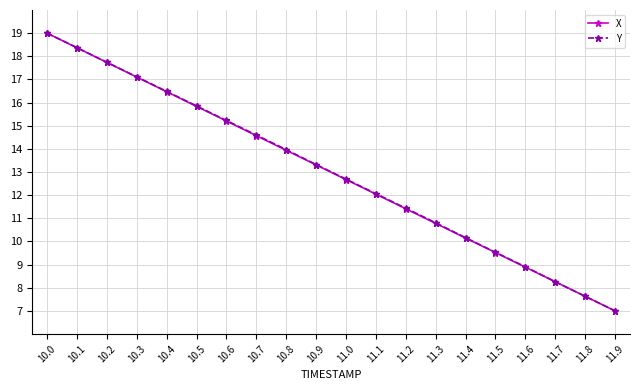

What is the highest value of the X series?

19.0